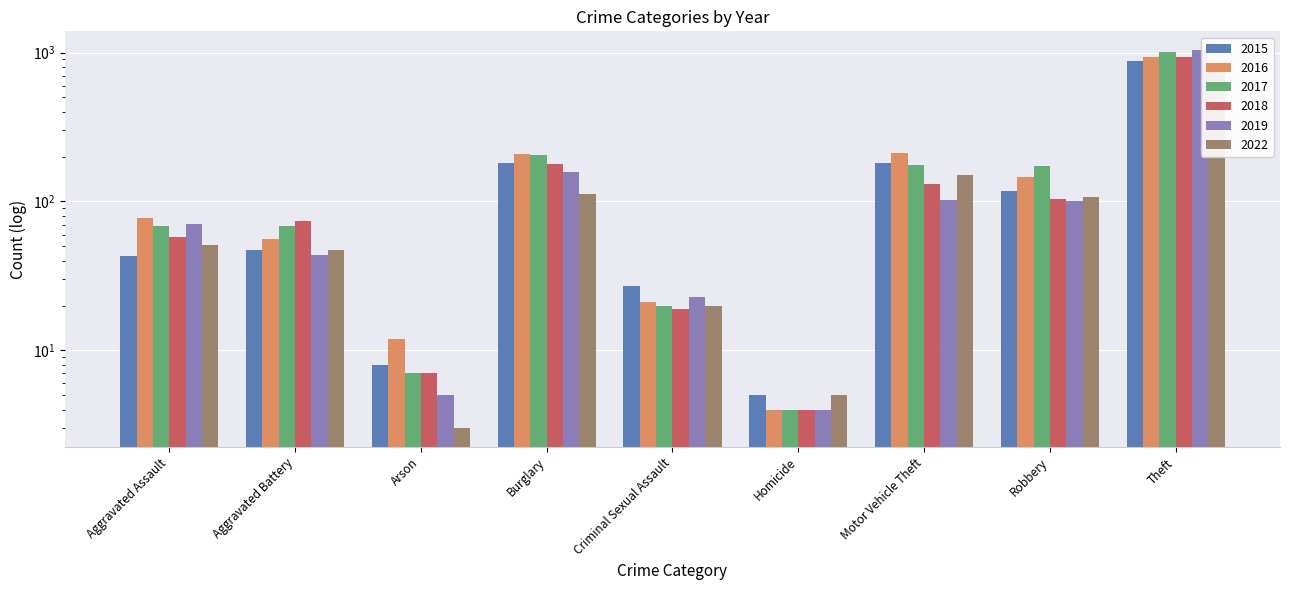

At which label does 2019 reach its minimum?

Homicide